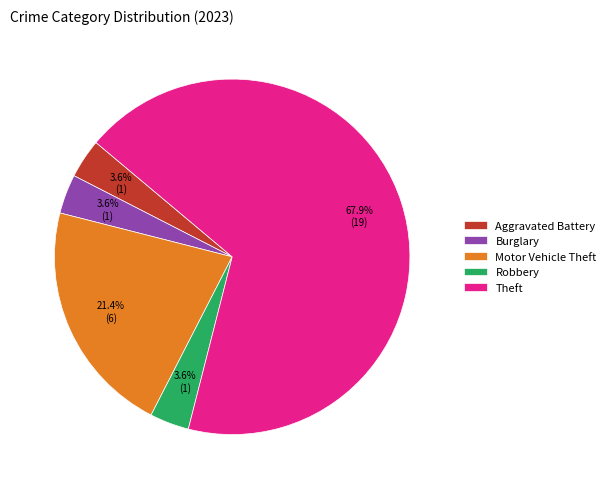

How many segments does this pie chart have?

5